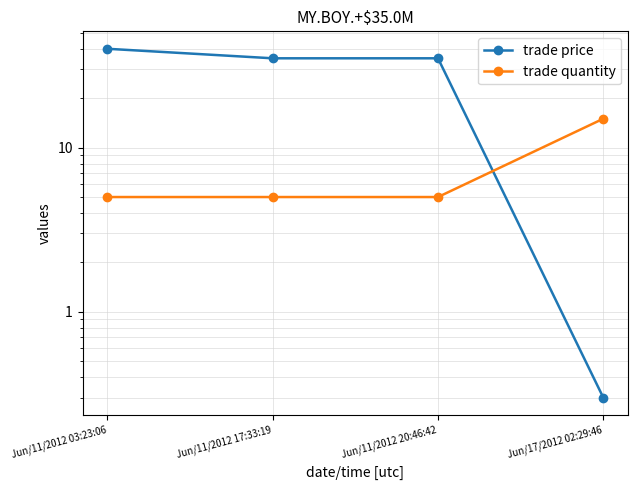

Reading left to right, list all the values displayed in this chart.

trade price: Jun/11/2012 03:23:06=40.0	Jun/11/2012 17:33:19=35.0	Jun/11/2012 20:46:42=35.0	Jun/17/2012 02:29:46=0.3
trade quantity: Jun/11/2012 03:23:06=5.0	Jun/11/2012 17:33:19=5.0	Jun/11/2012 20:46:42=5.0	Jun/17/2012 02:29:46=15.0